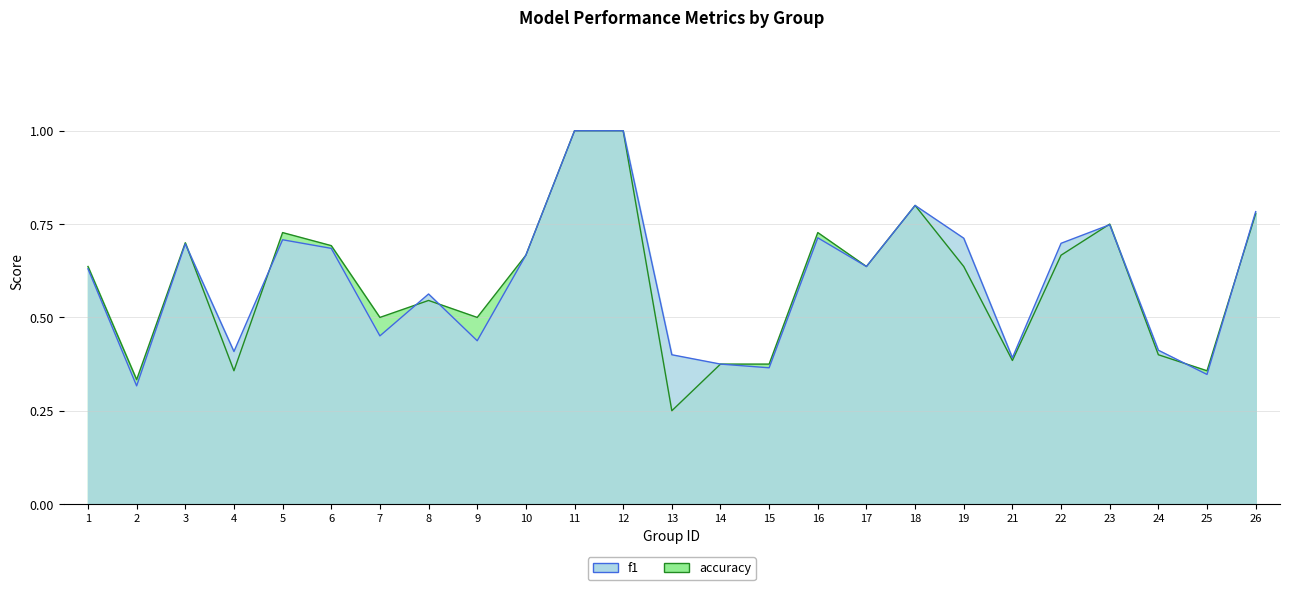

What is the difference between the maximum and minimum values in the accuracy series?

0.8